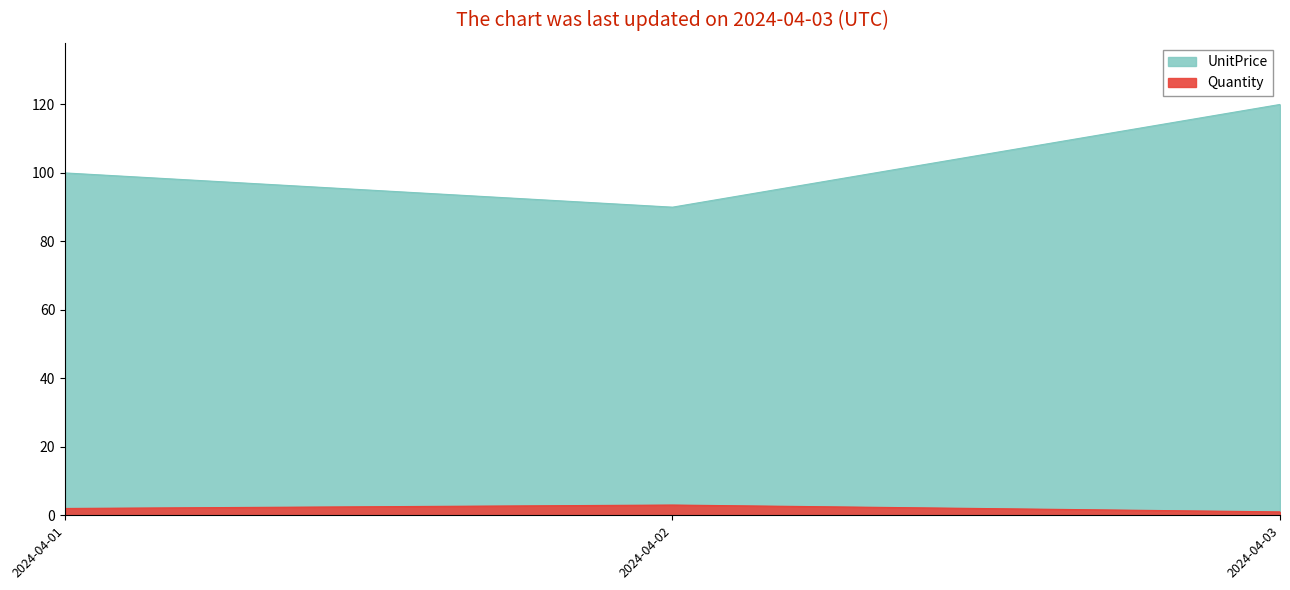

How many lines are shown in the chart?

2